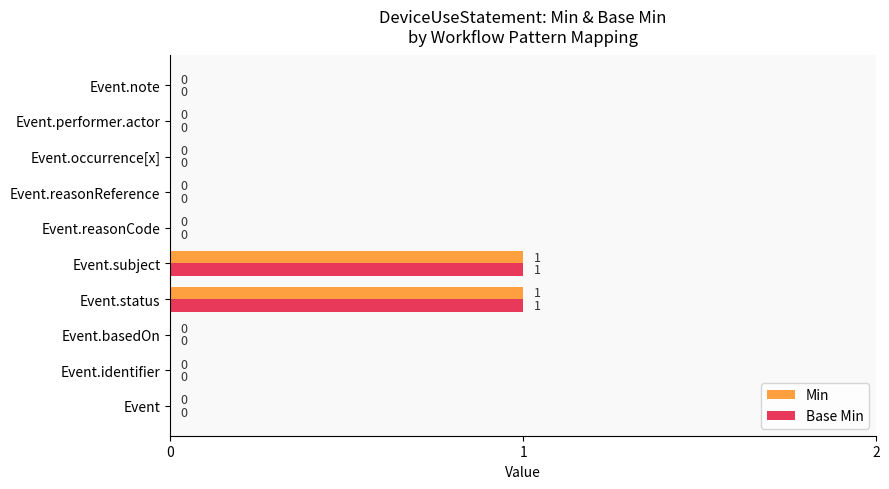

How many Min values are between 0 and 1?

10